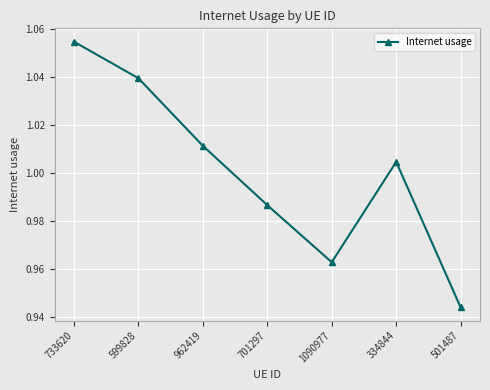

List the labels in order of value, smallest first.

501487, 1090977, 701297, 334844, 962419, 599828, 733620